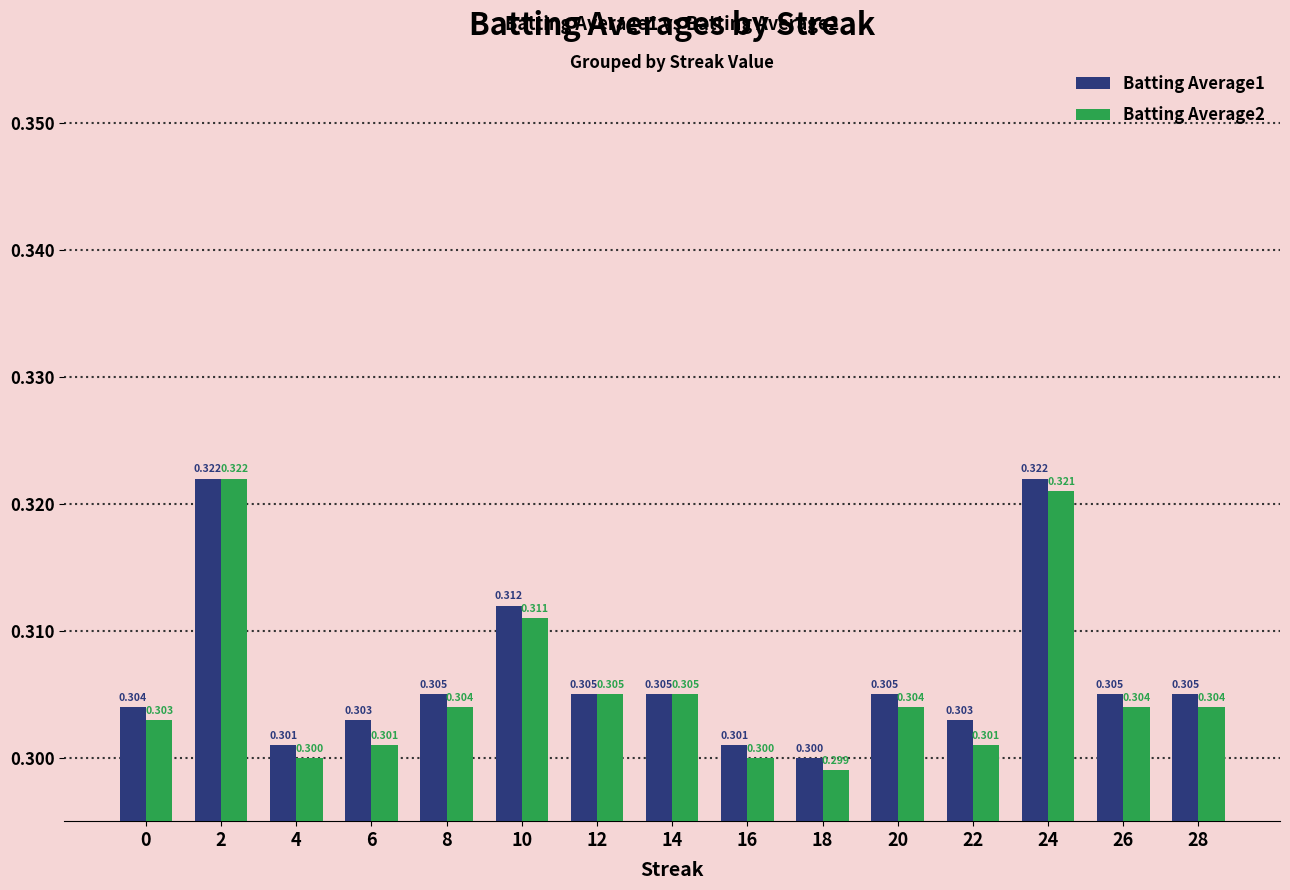

Does the chart contain any negative values?

No